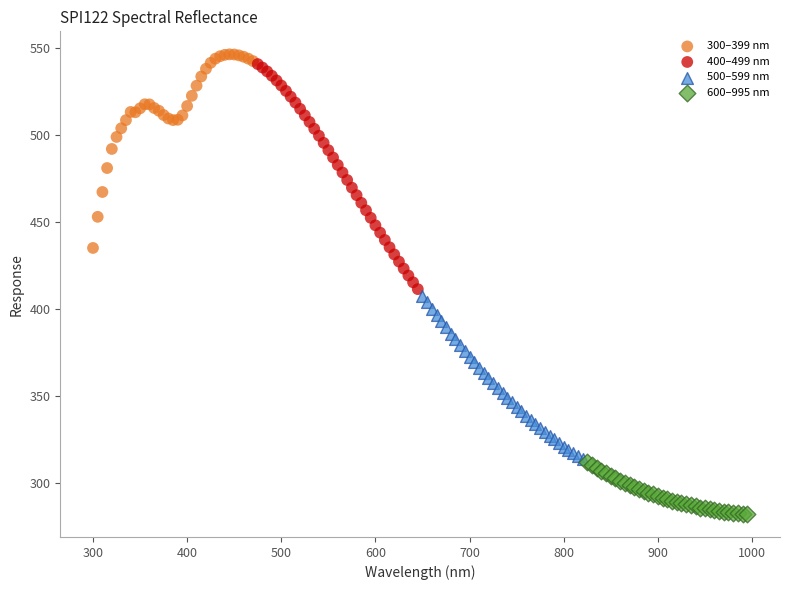

Which series has the widest spread of Y values?

400–499 nm